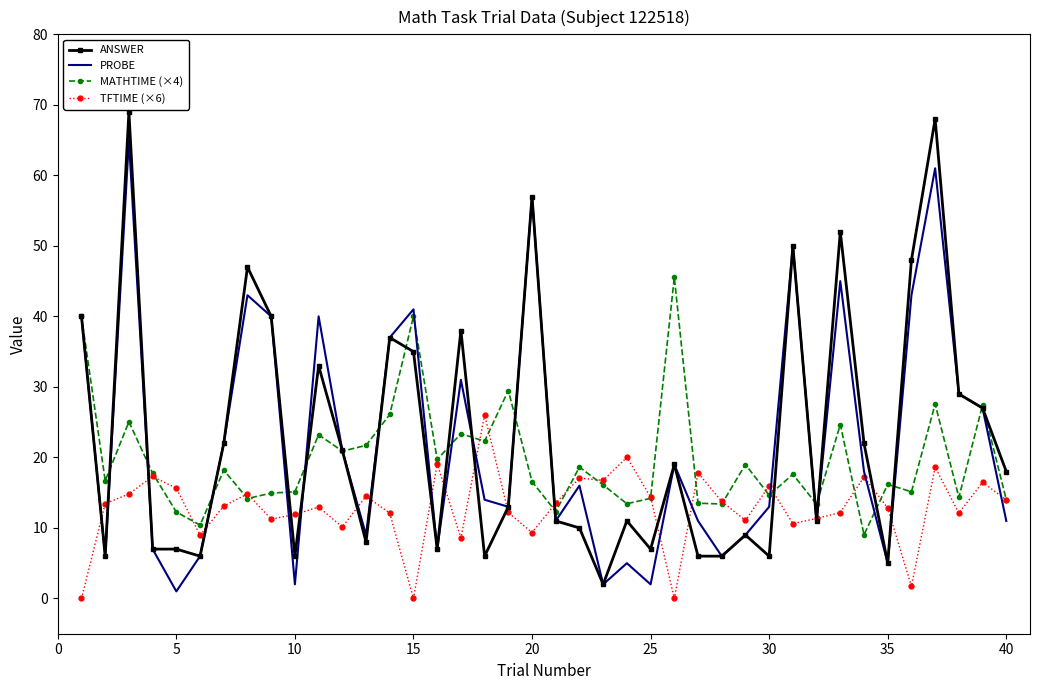

List the series in order of their peak value, lowest first.

TFTIME (×6), MATHTIME (×4), PROBE, ANSWER